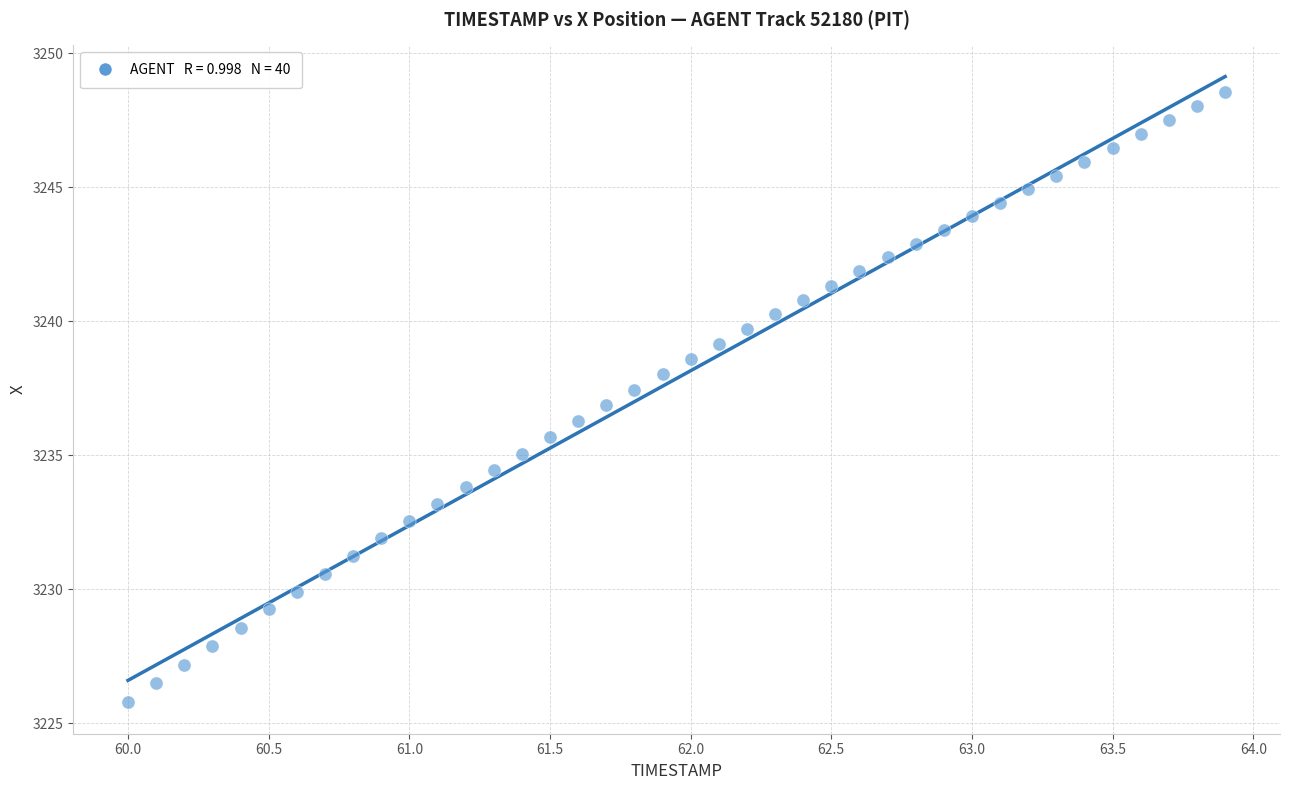

What is the range of X values (max minus min)?

3.9